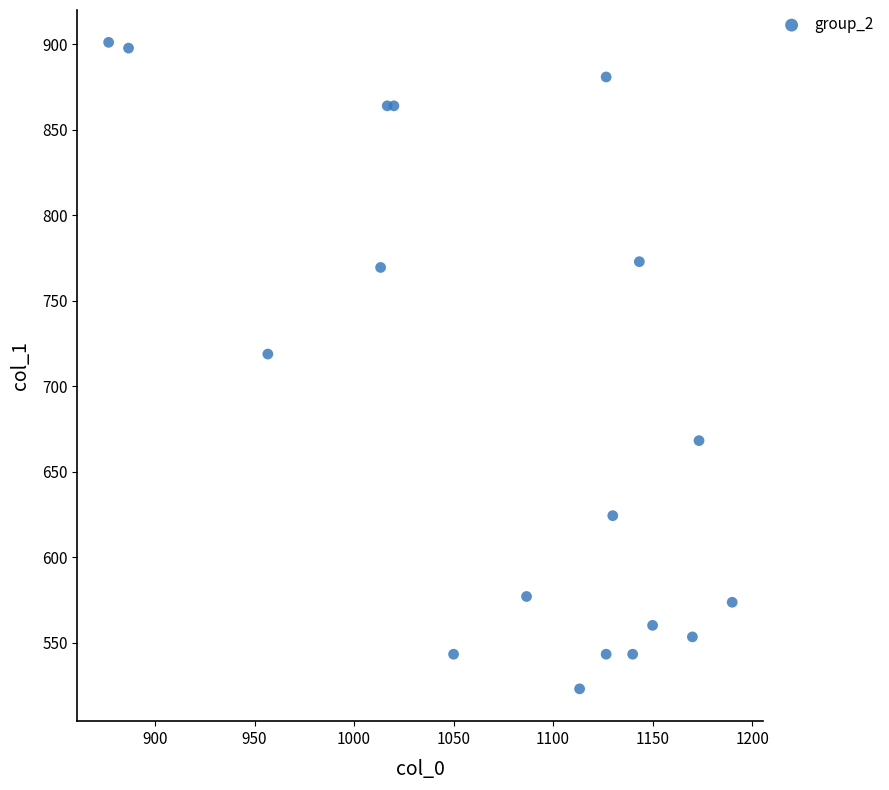

What Y value in the scatter plot is closest to 712?

718.9